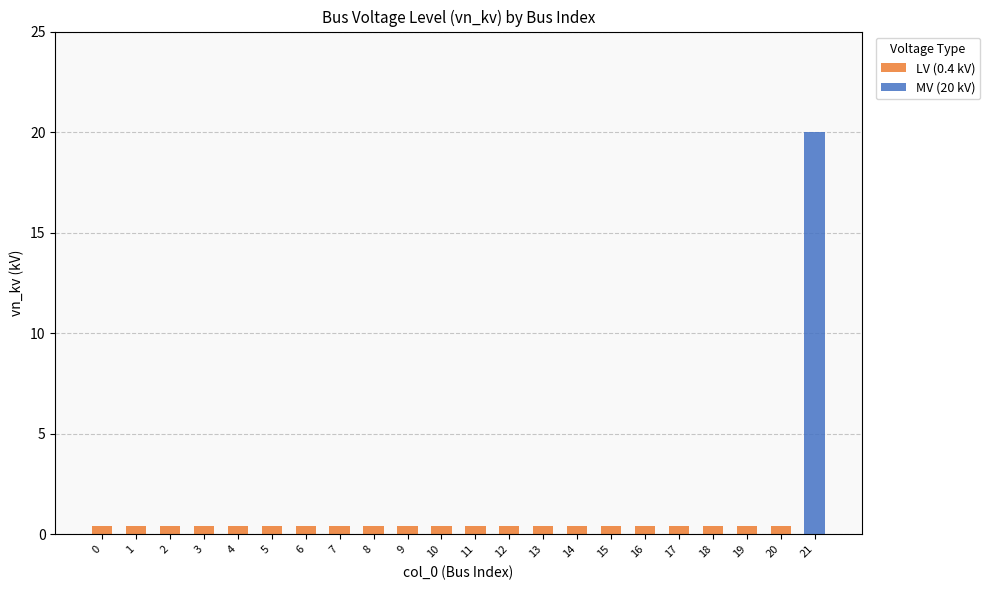

What is the spread (max minus min) of values at 2?

0.4